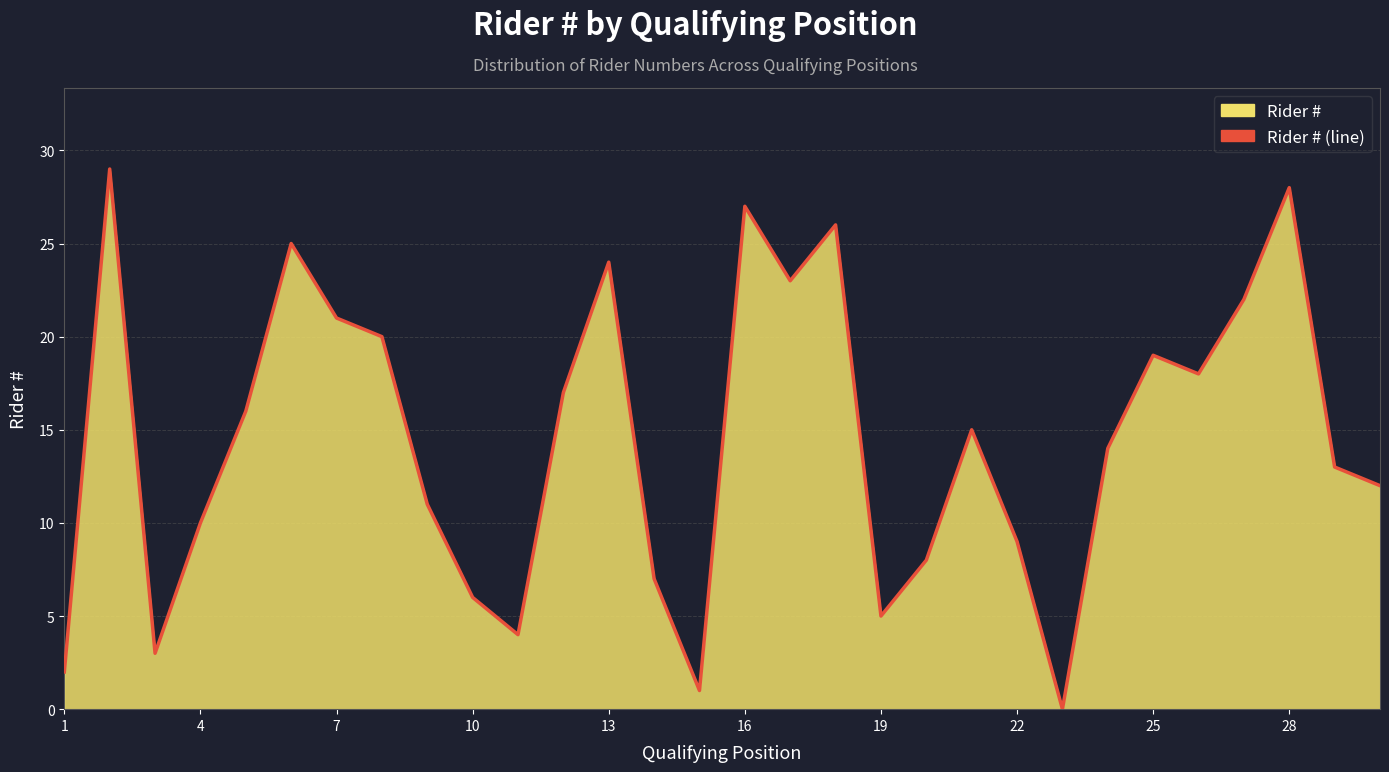

What is the sum of all values?

435